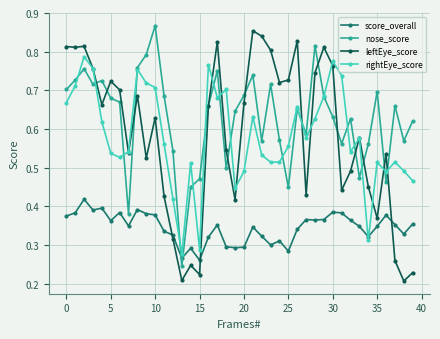

Count the rightEye_score values in the range 0 to 1.

40